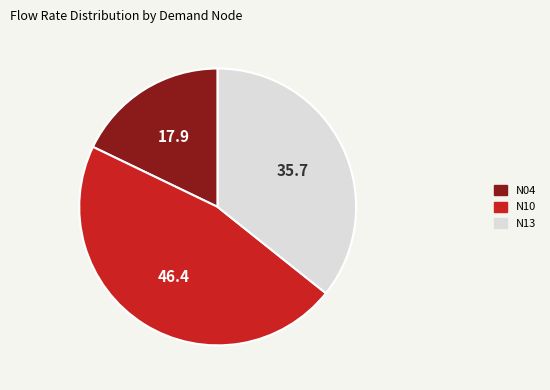

The N10 slice represents 40% of the pie. True or false?

False